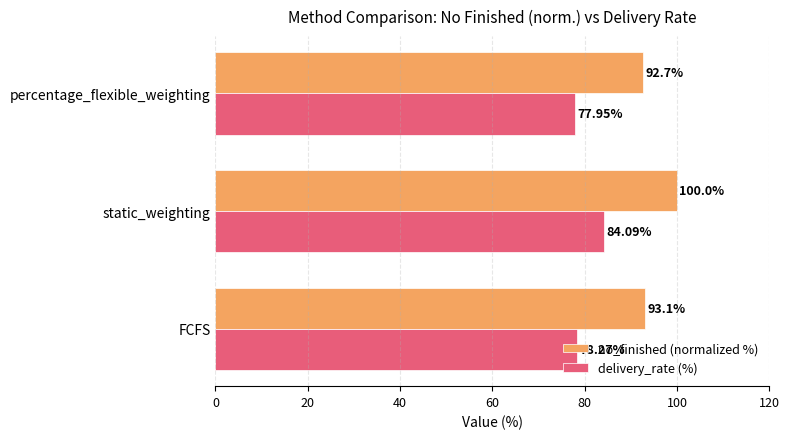

What is the smallest value displayed?

78.0